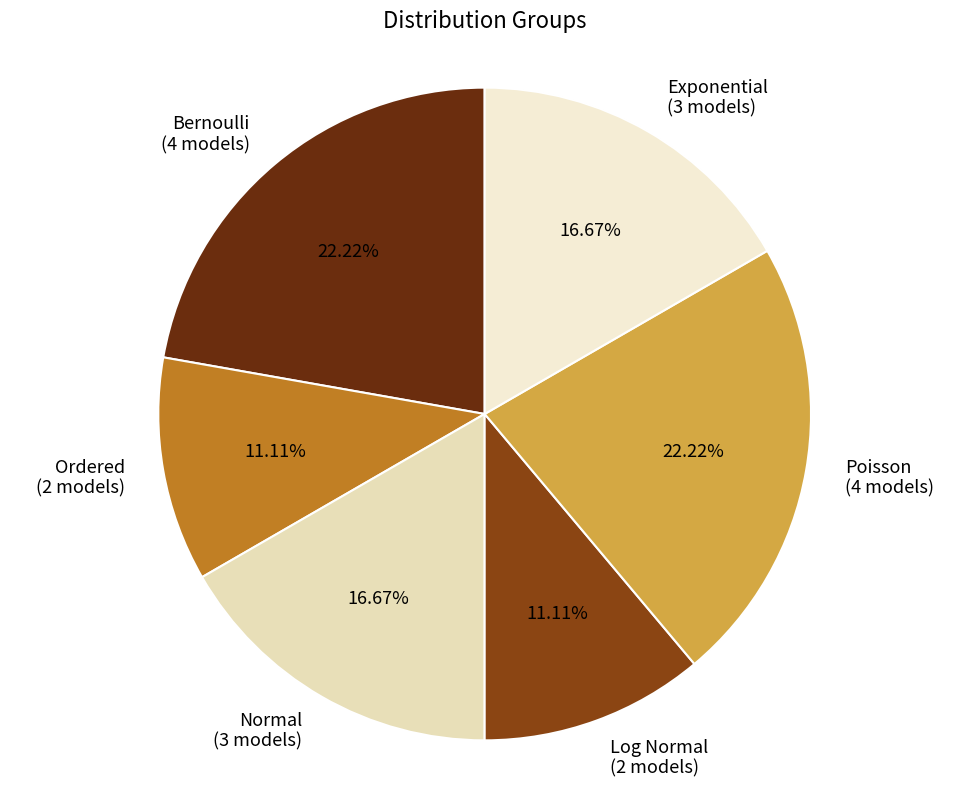

True or false: Poisson accounts for 28% of the total.

False